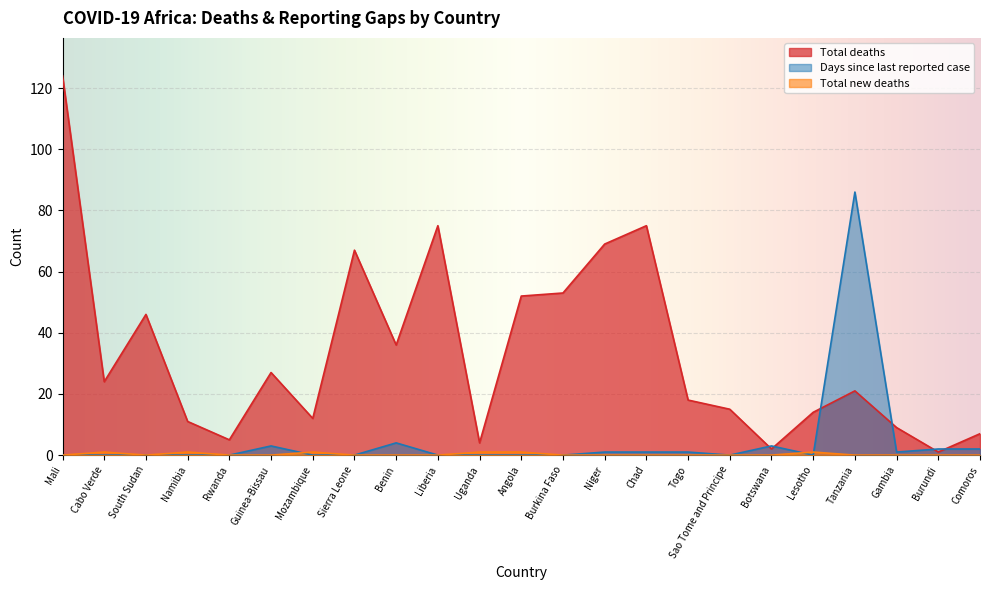

At which category does Total new deaths reach its first local peak?

Cabo Verde